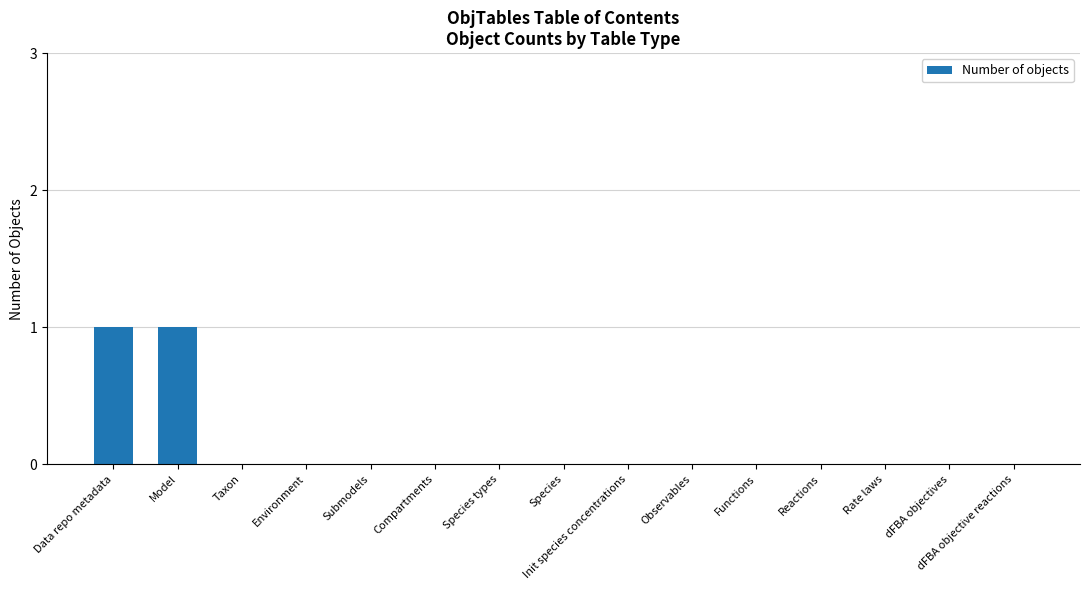

Is it true that the value at Species types is 1?

False